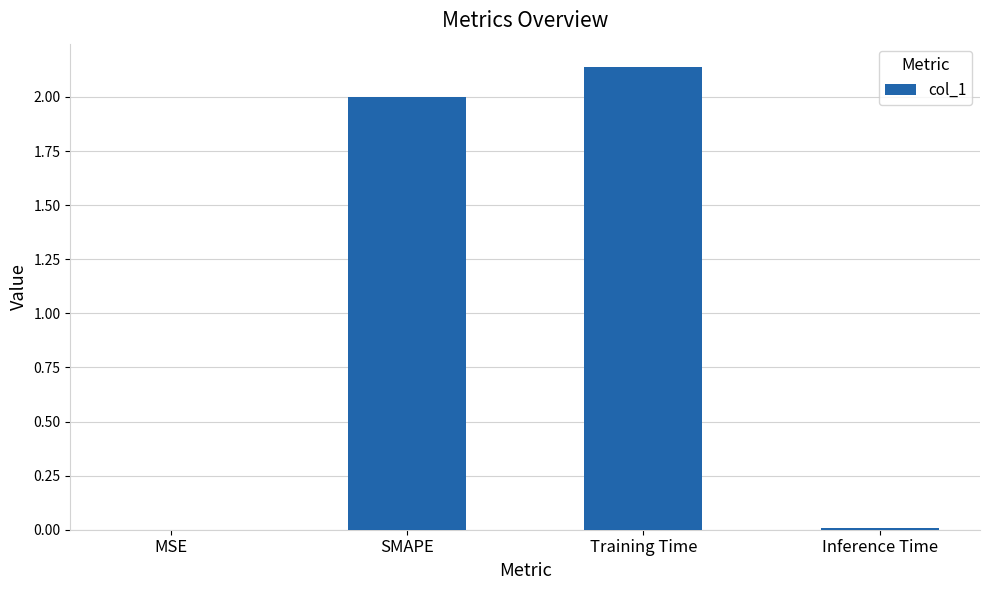

What is the sum of all values?

4.1